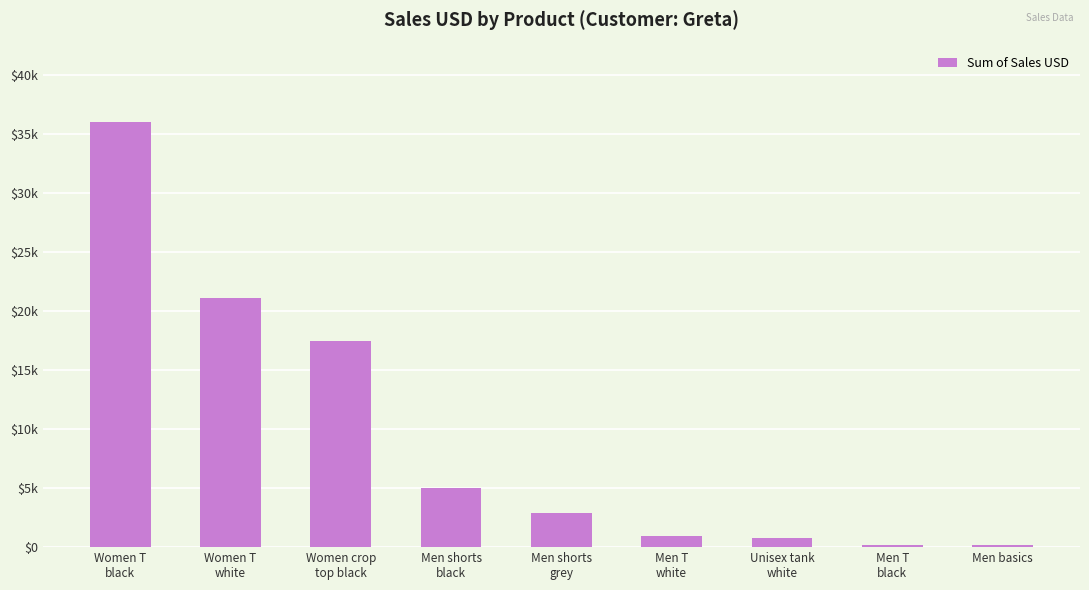

What position from the right is Men T
white?

4